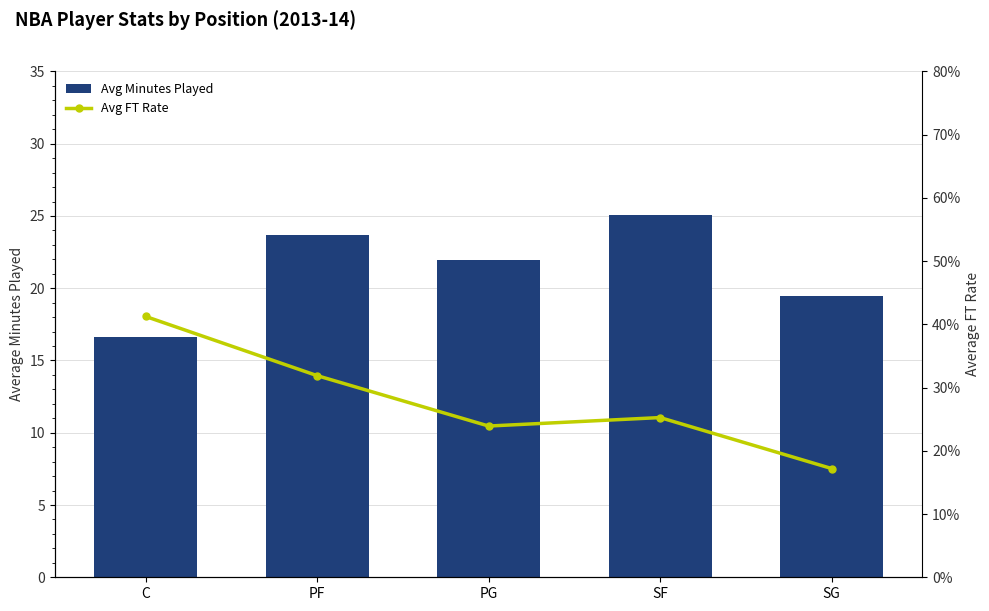

Is it true that Avg FT Rate equals 0.4 at PG?

False